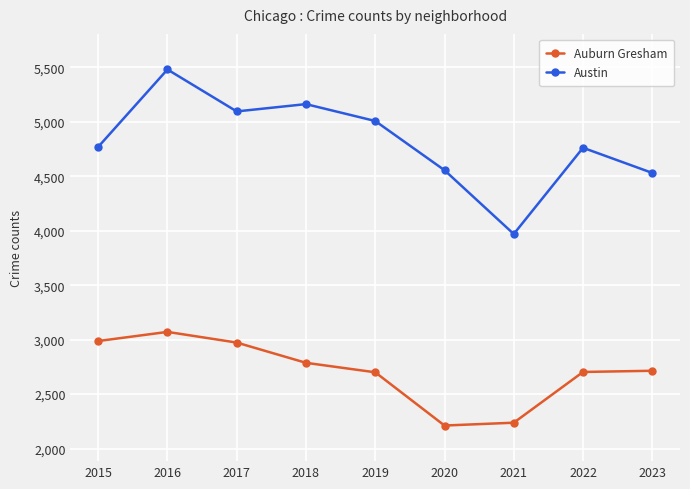

What is the approximate value of Auburn Gresham at 2019?

2700